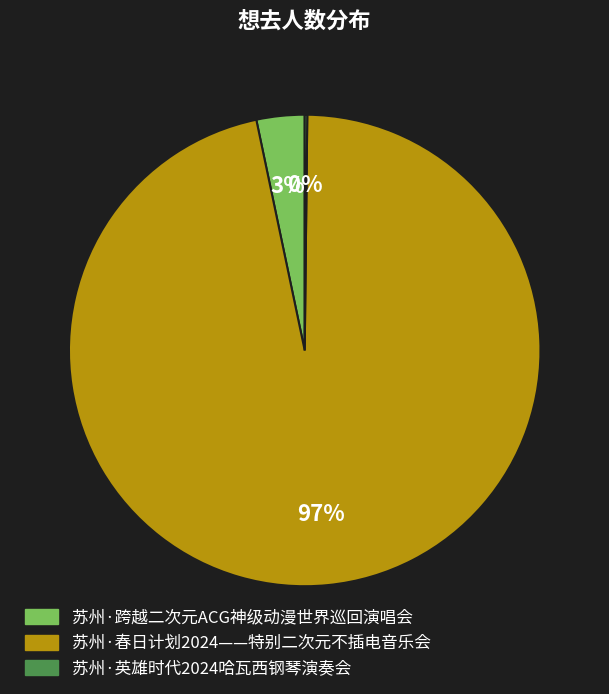

To the nearest percent, what is the average slice percentage?

33%